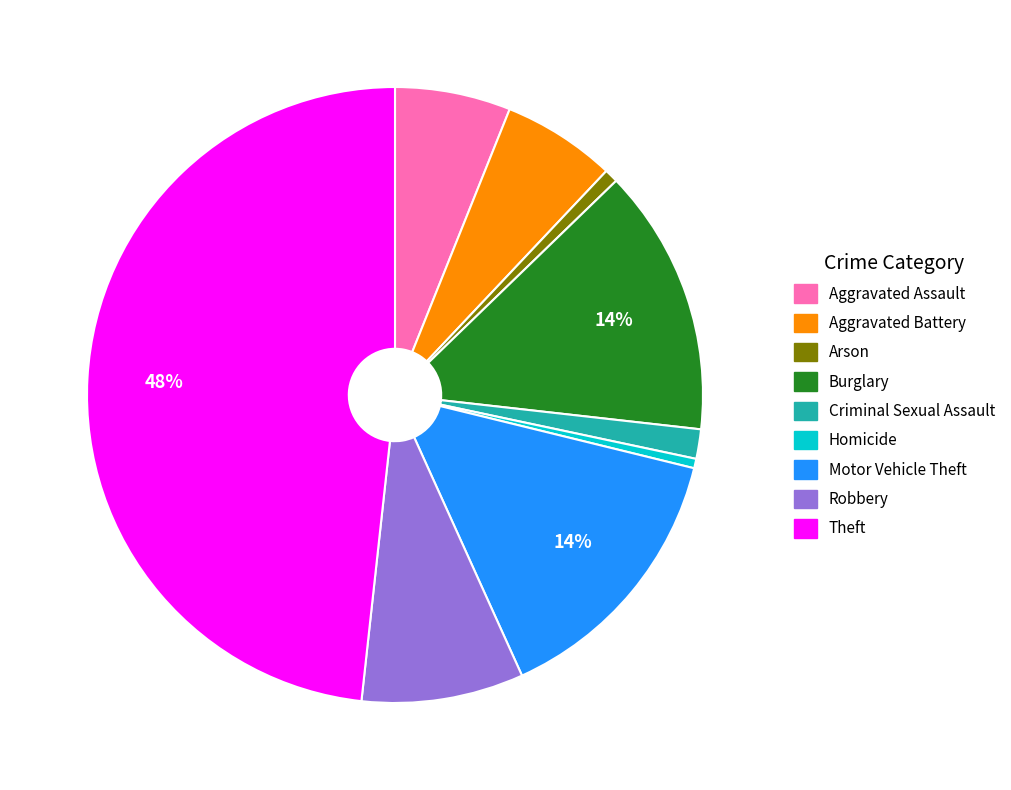

Does Arson account for over 50% of the chart?

No